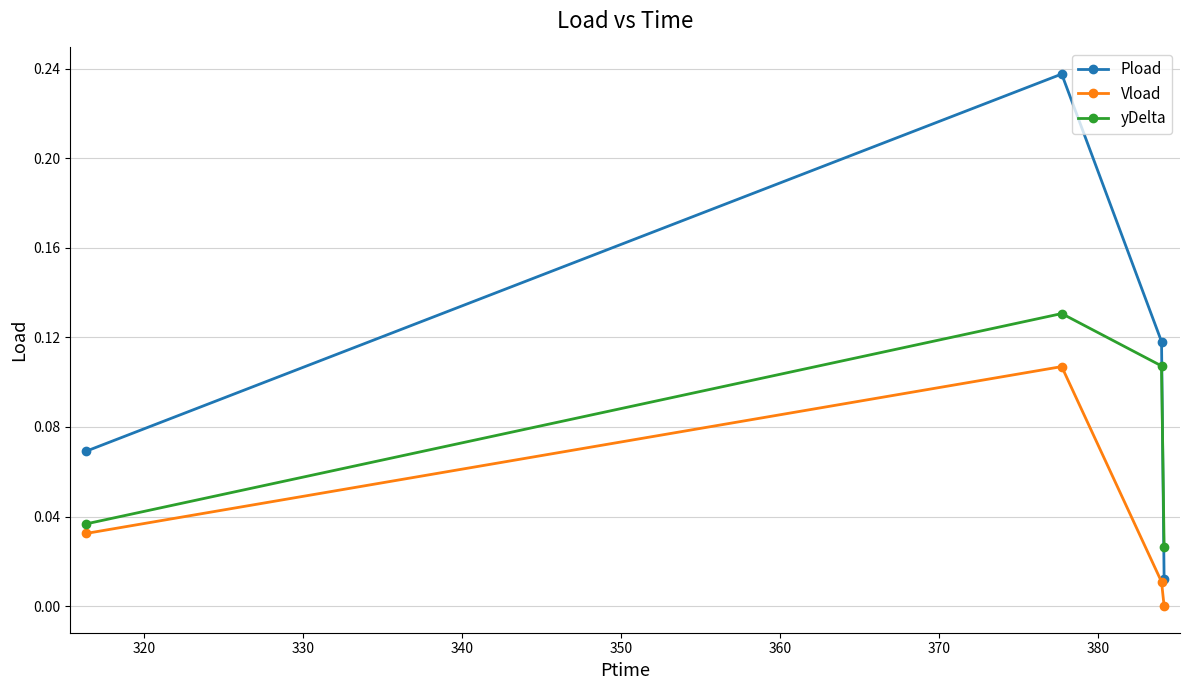

True or false: Vload and yDelta cross at least once.

False